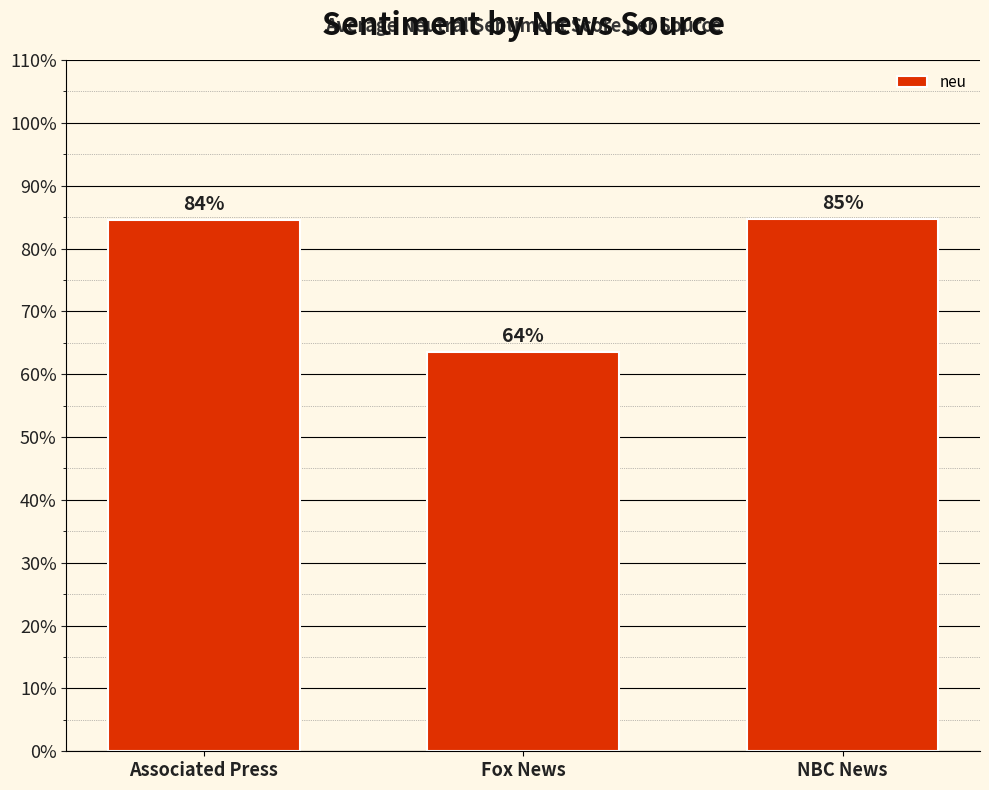

Between Fox News and Associated Press, which is larger?

Associated Press